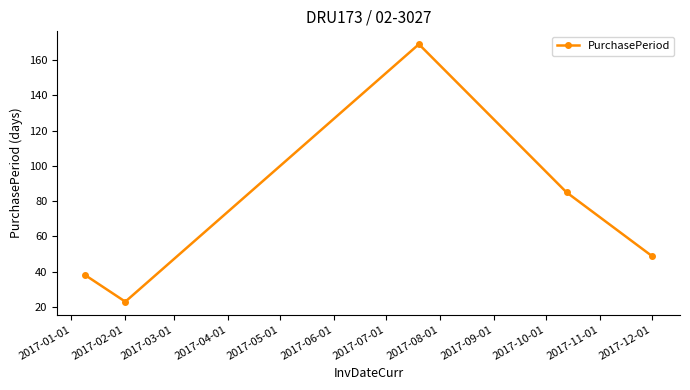

What is the minimum value shown in the chart?

23